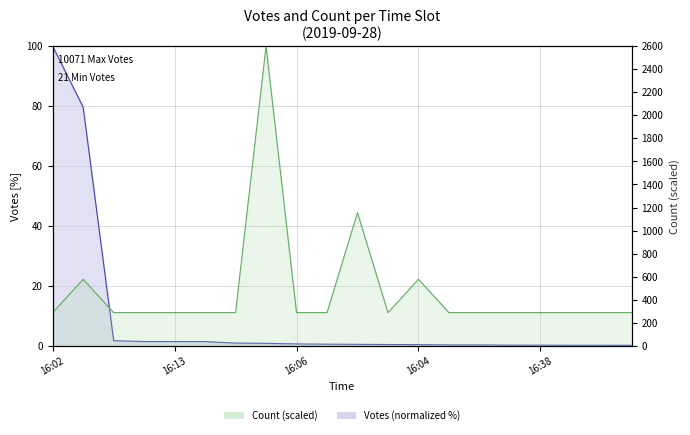

What is the sum of all Count values?

9533.3